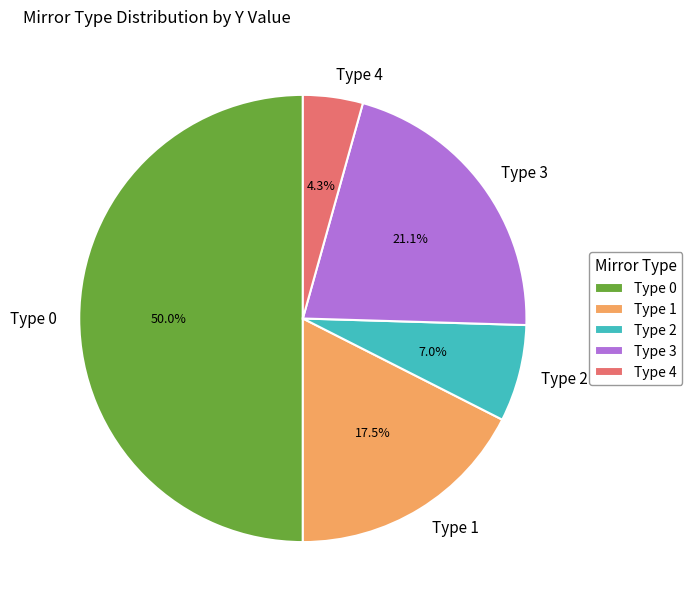

What is the majority slice?

Type 0